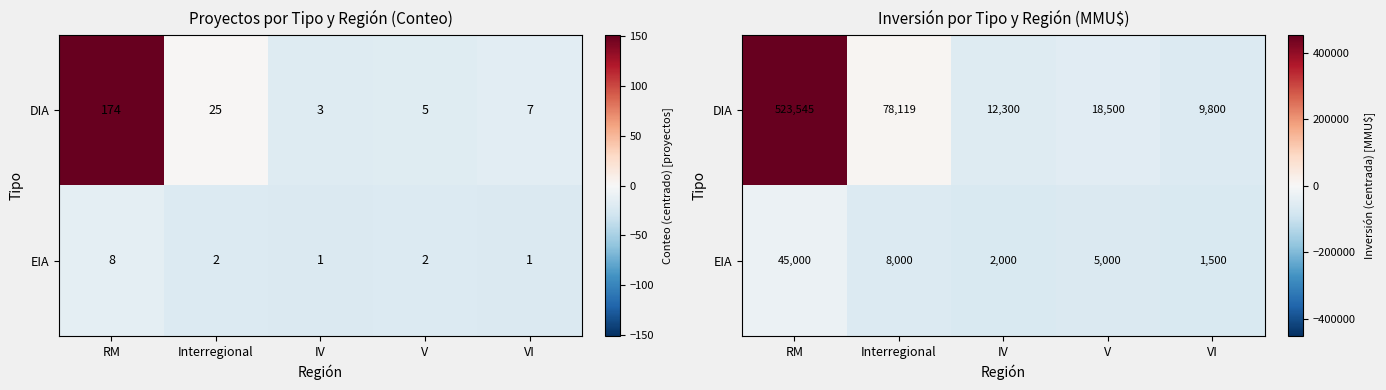

Which series has the widest spread of values?

DIA